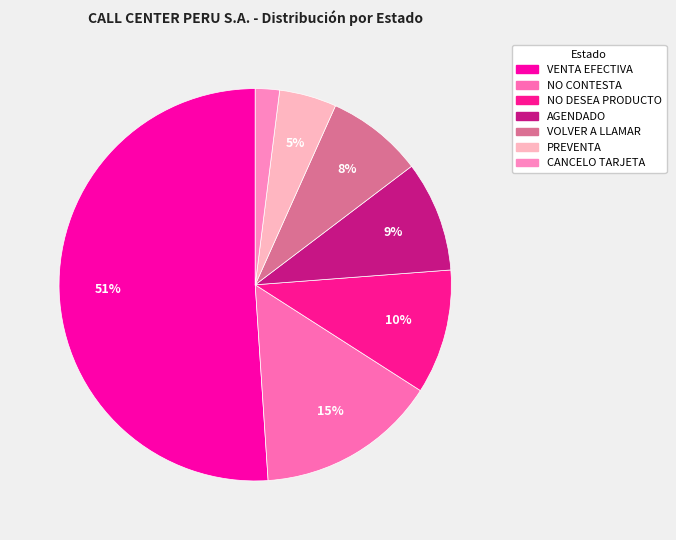

How many segments does this pie chart have?

7